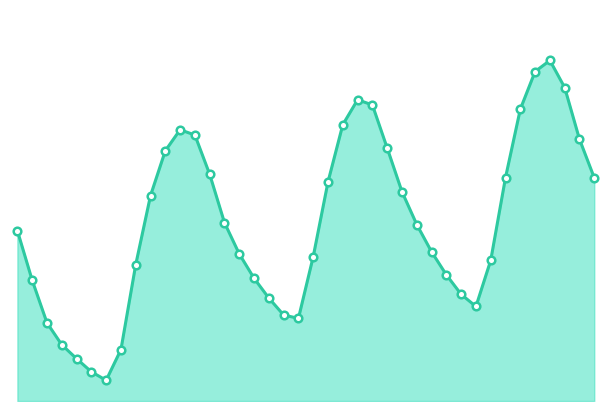

Is this an area chart (filled region under the line)?

Yes